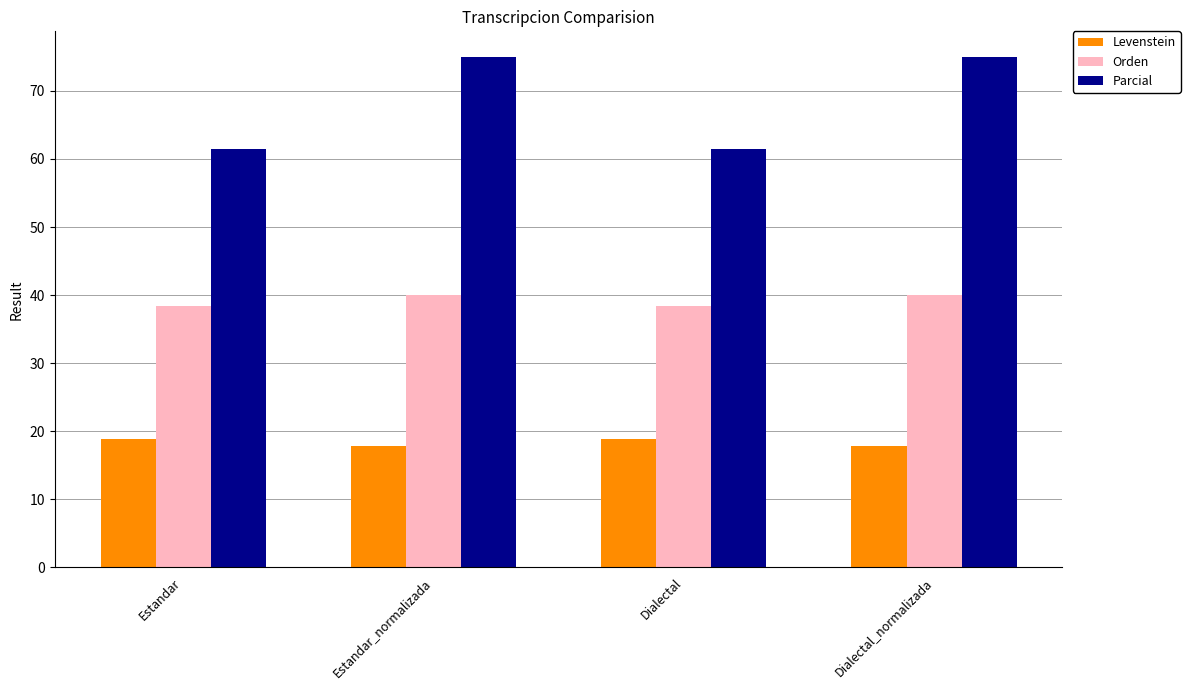

Reading left to right, extract all data points from this chart.

Levenstein: Estandar=18.9	Estandar_normalizada=17.9	Dialectal=18.9	Dialectal_normalizada=17.9
Orden: Estandar=38.5	Estandar_normalizada=40.0	Dialectal=38.5	Dialectal_normalizada=40.0
Parcial: Estandar=61.5	Estandar_normalizada=75.0	Dialectal=61.5	Dialectal_normalizada=75.0